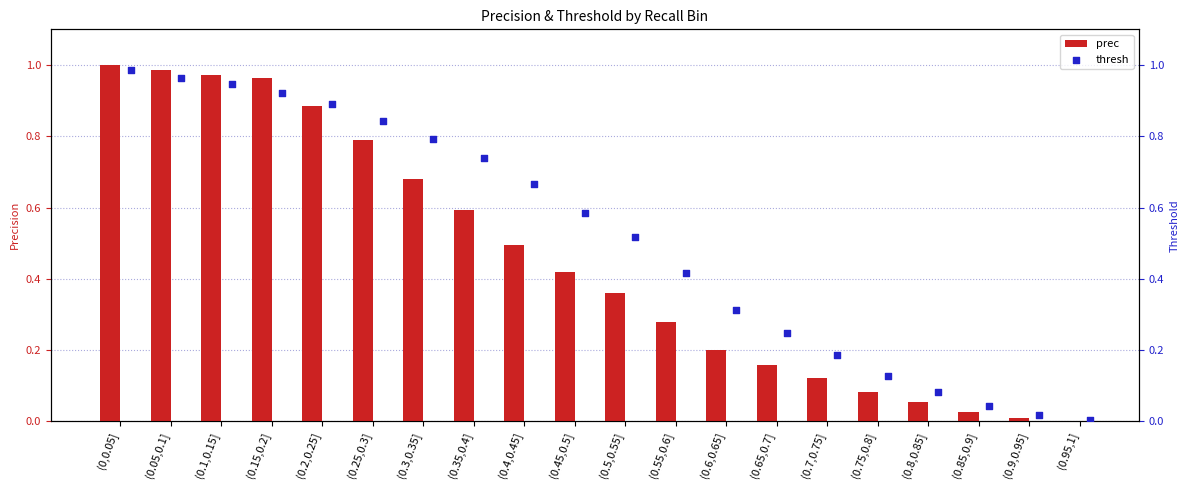

Which series has the largest total across all categories?

thresh